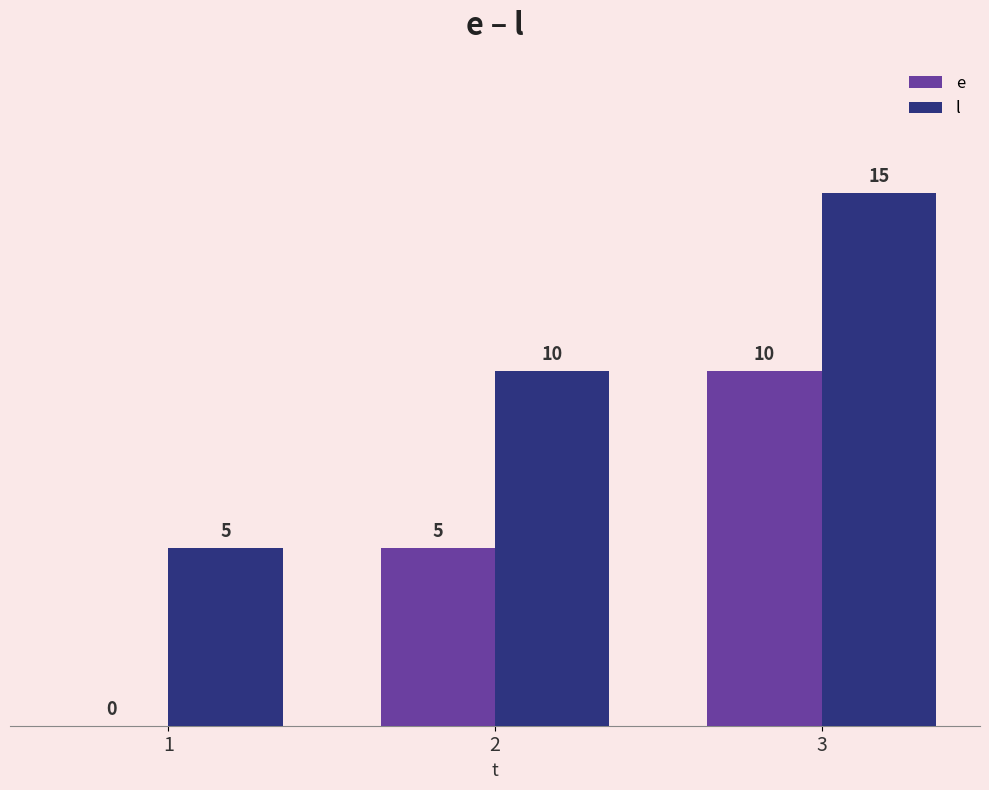

Are the bars grouped side by side (vs. stacked)?

Yes